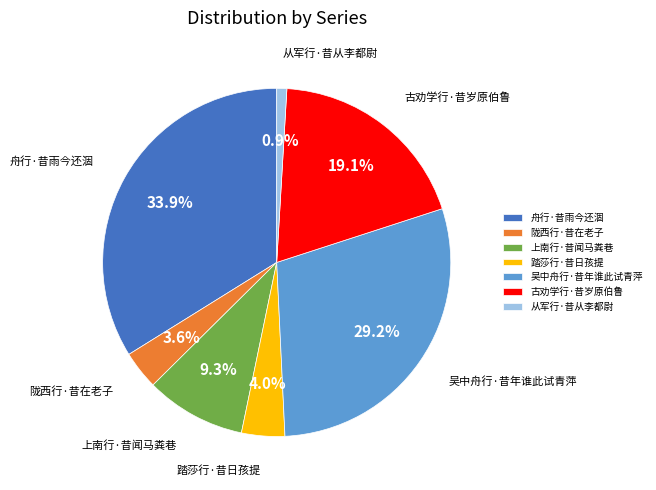

Which has a higher value, 吴中舟行·昔年谁此试青萍 or 踏莎行·昔日孩提?

吴中舟行·昔年谁此试青萍